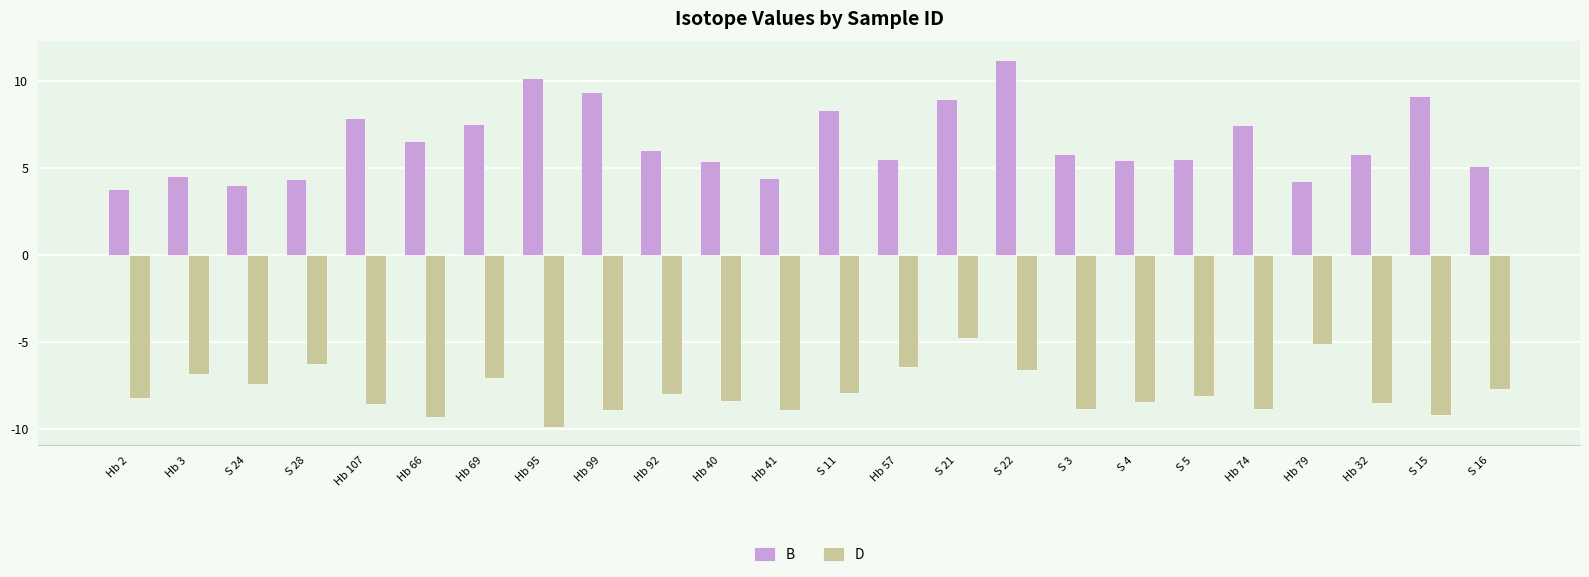

What is the greatest value displayed?

11.2